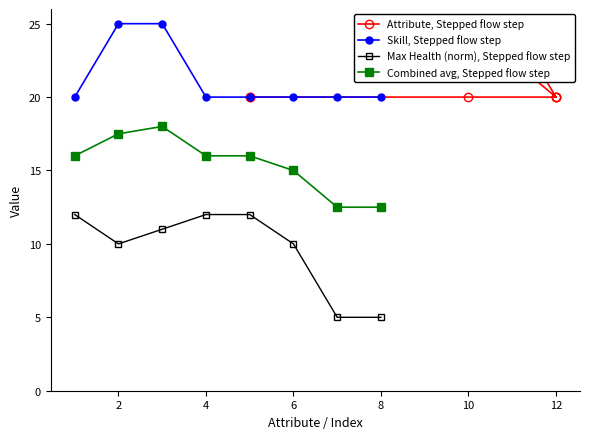

True or false: Combined avg, Stepped flow step and Skill, Stepped flow step intersect in this chart.

False